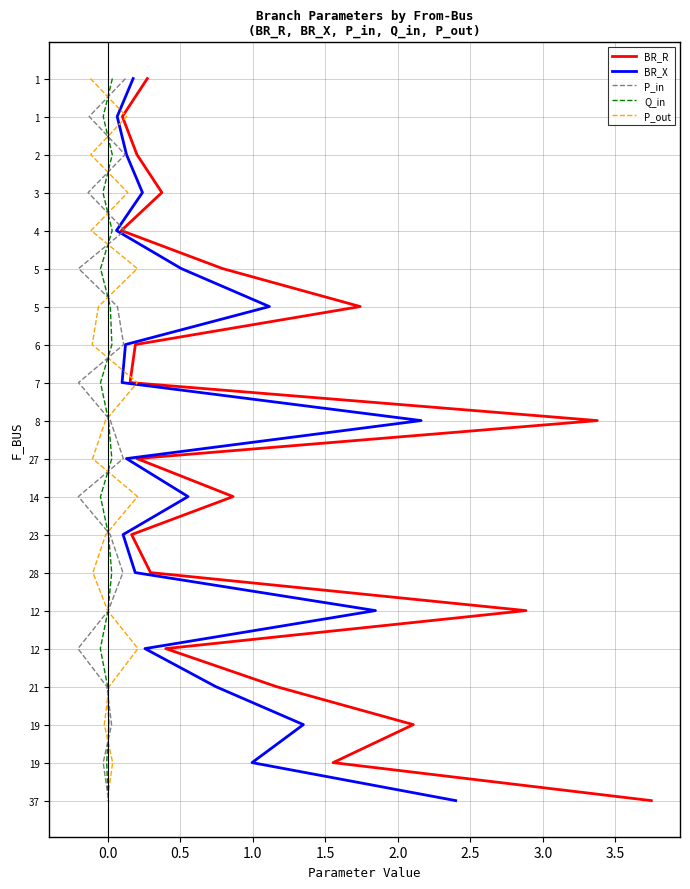

True or false: BR_X and BR_R cross at least once.

False